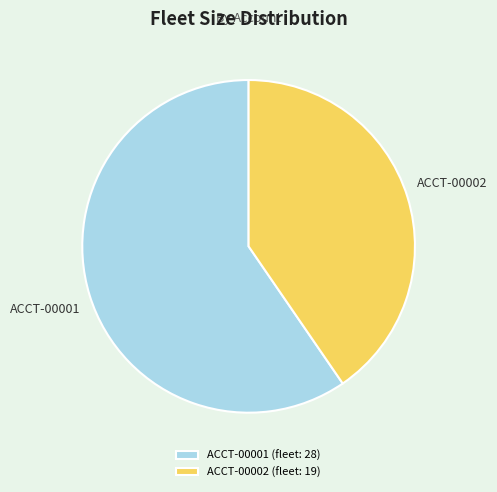

The ACCT-00002 slice represents 32% of the pie. True or false?

False